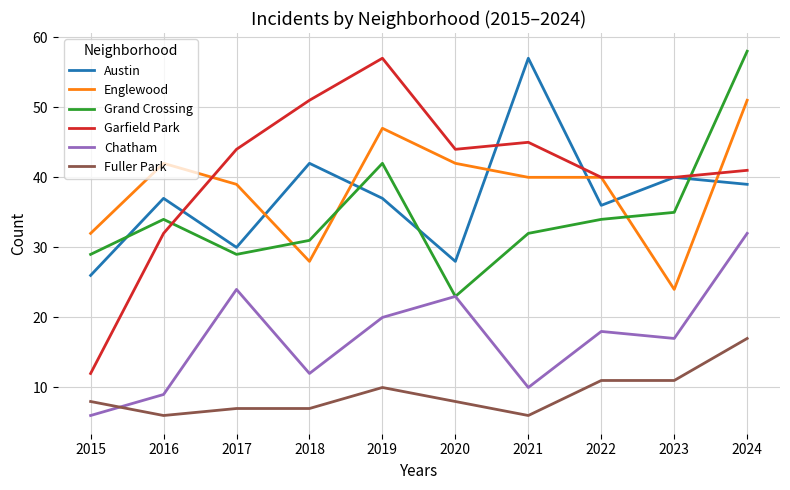

Reading left to right, transcribe all the data shown in this chart.

Austin: 26	37	30	42	37	28	57	36	40	39
Englewood: 32	42	39	28	47	42	40	40	24	51
Grand Crossing: 29	34	29	31	42	23	32	34	35	58
Garfield Park: 12	32	44	51	57	44	45	40	40	41
Chatham: 6	9	24	12	20	23	10	18	17	32
Fuller Park: 8	6	7	7	10	8	6	11	11	17